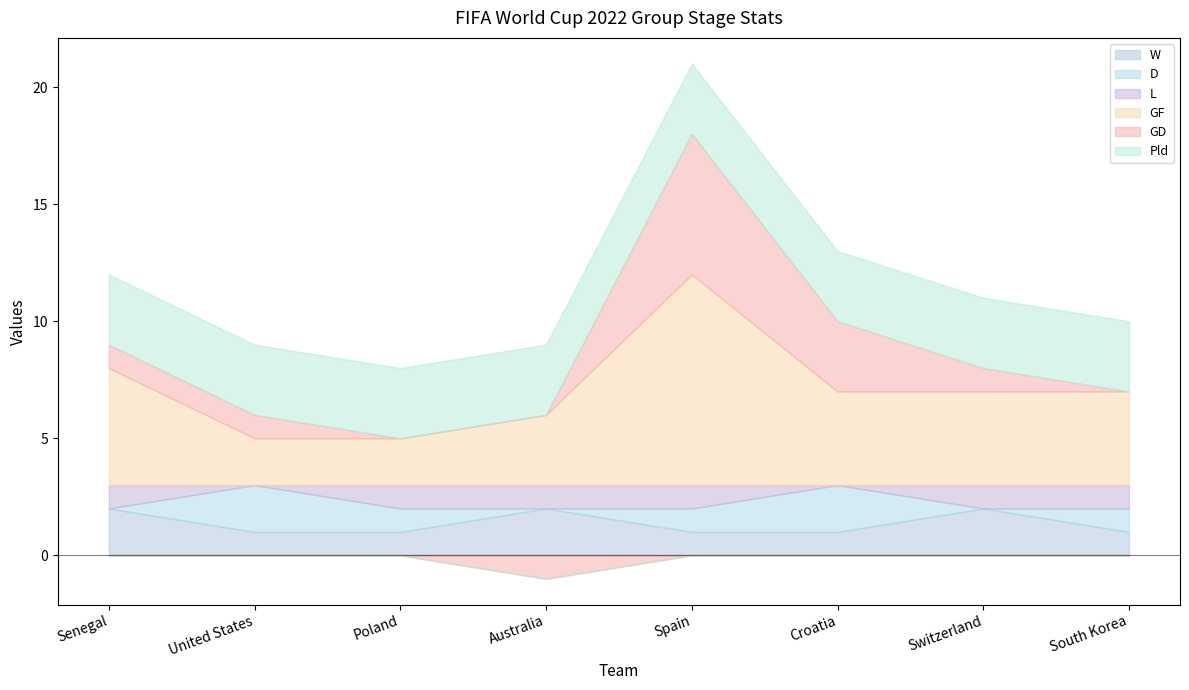

Where does the GD series first go above 1?

Spain